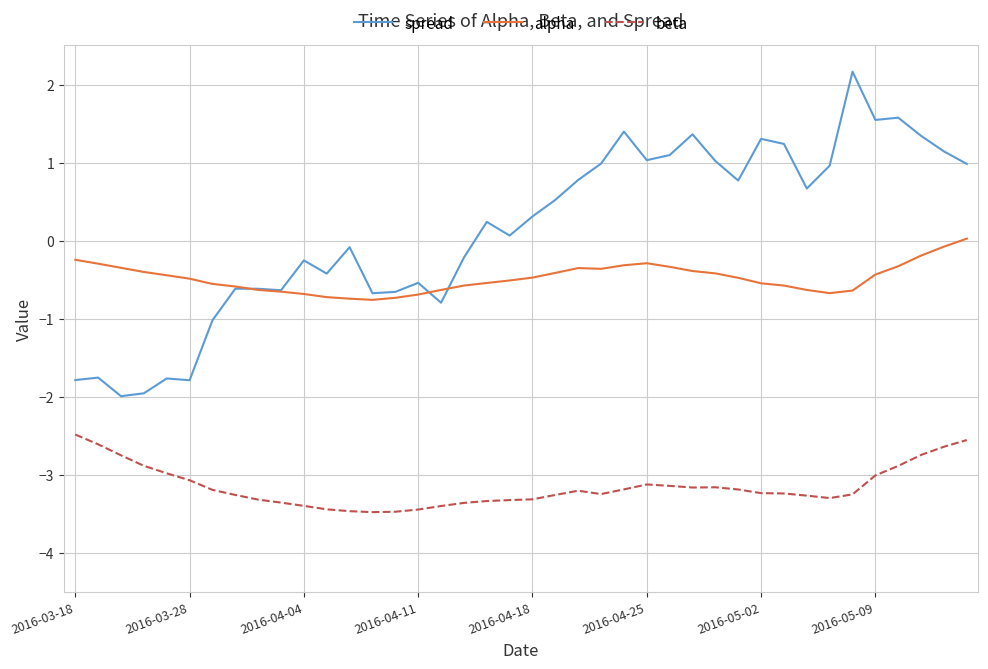

True or false: alpha and beta cross at least once.

False